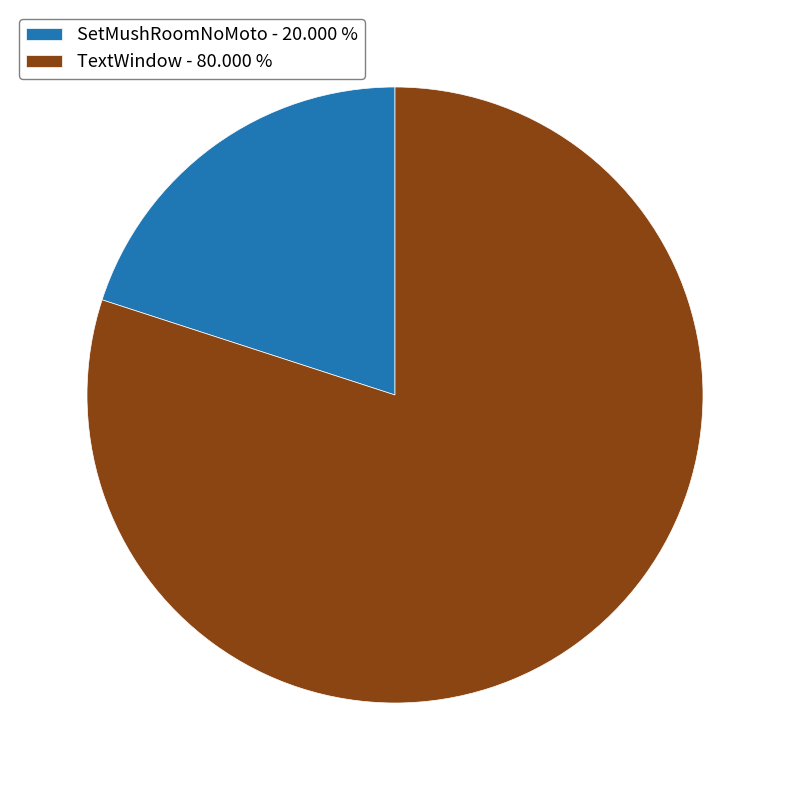

Do TextWindow - 80.000 % and SetMushRoomNoMoto - 20.000 % together represent more than half of the pie?

Yes